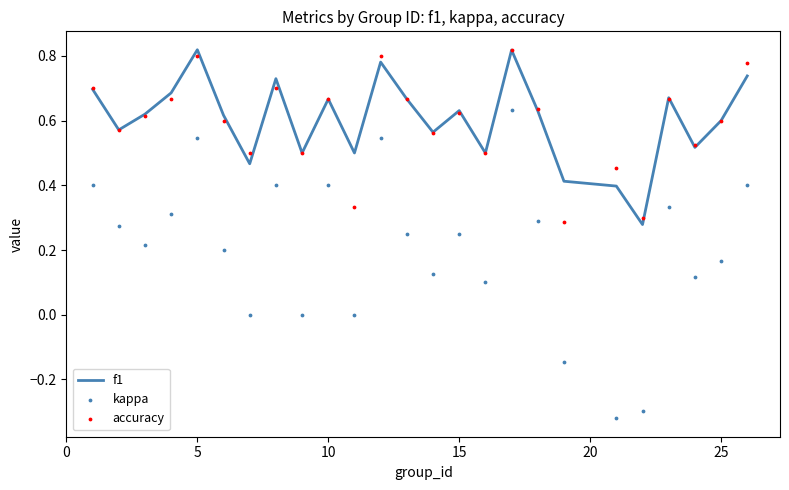

Which series contains the highest Y value?

f1